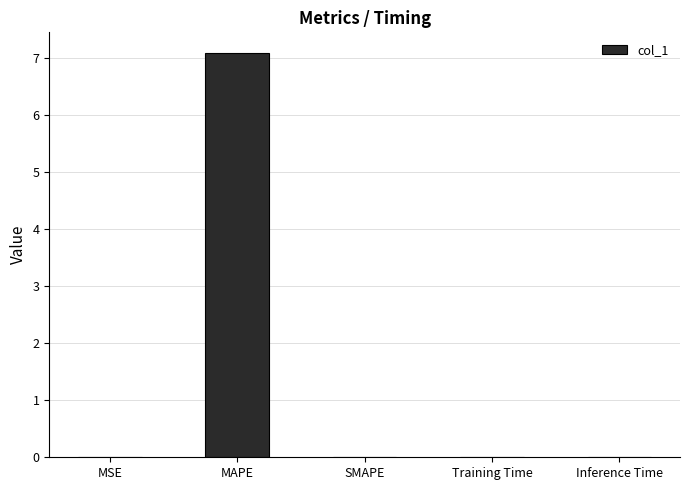

The value at Training Time is 0.0. True or false?

True